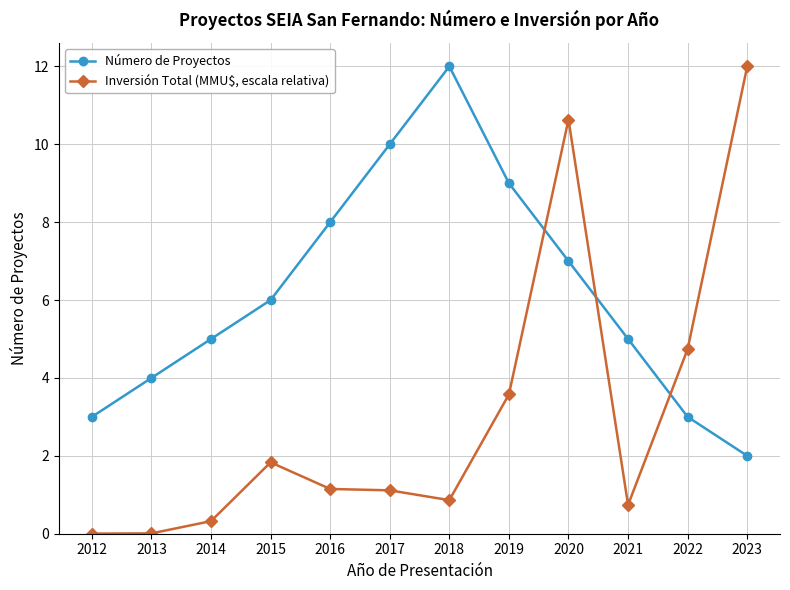

How many interior local peaks does the Número de Proyectos series have?

1